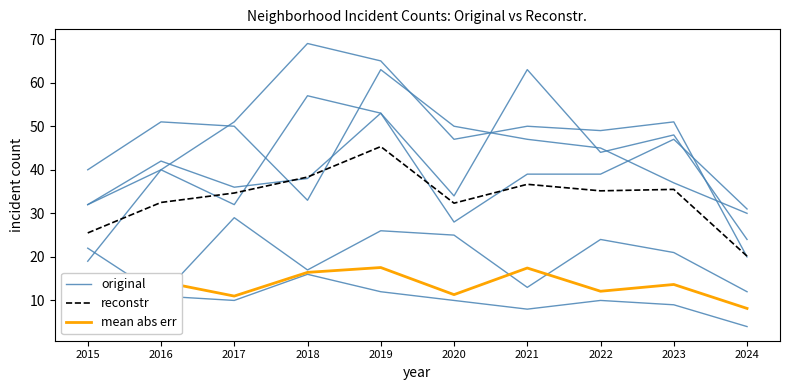

At which category is the sum across all series the highest?

2021